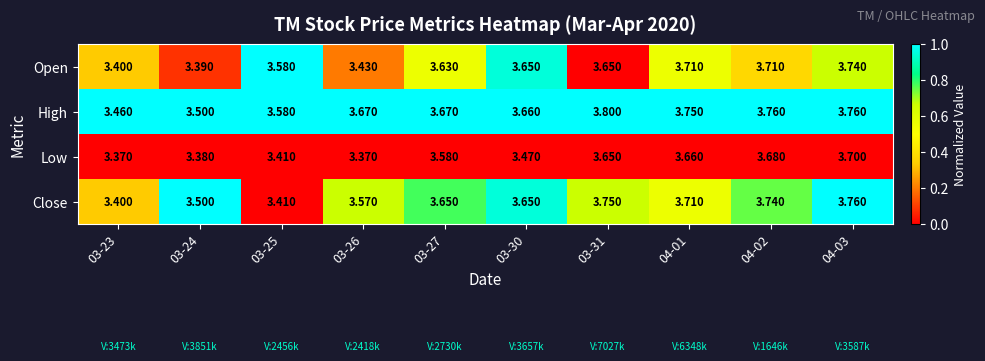

Which series has the largest range (max minus min)?

Close